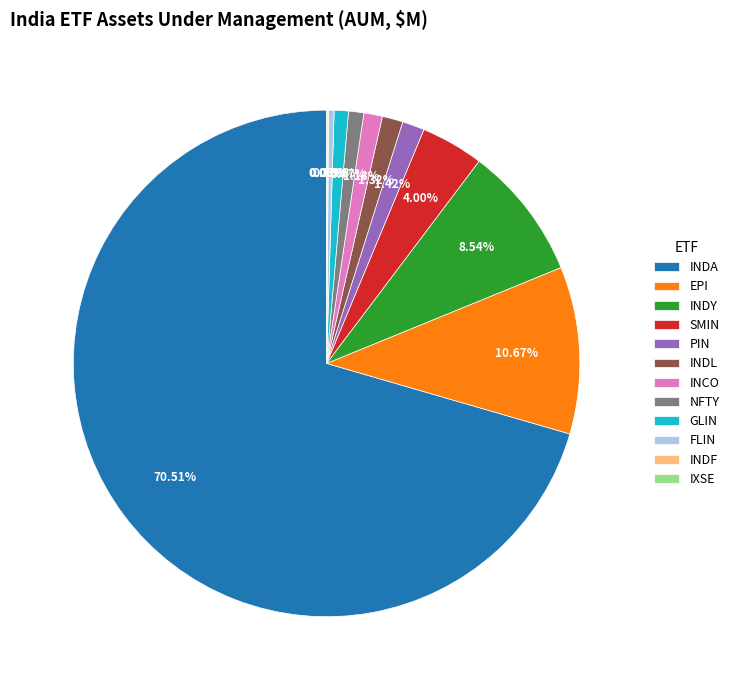

What is the largest slice in the pie chart?

INDA